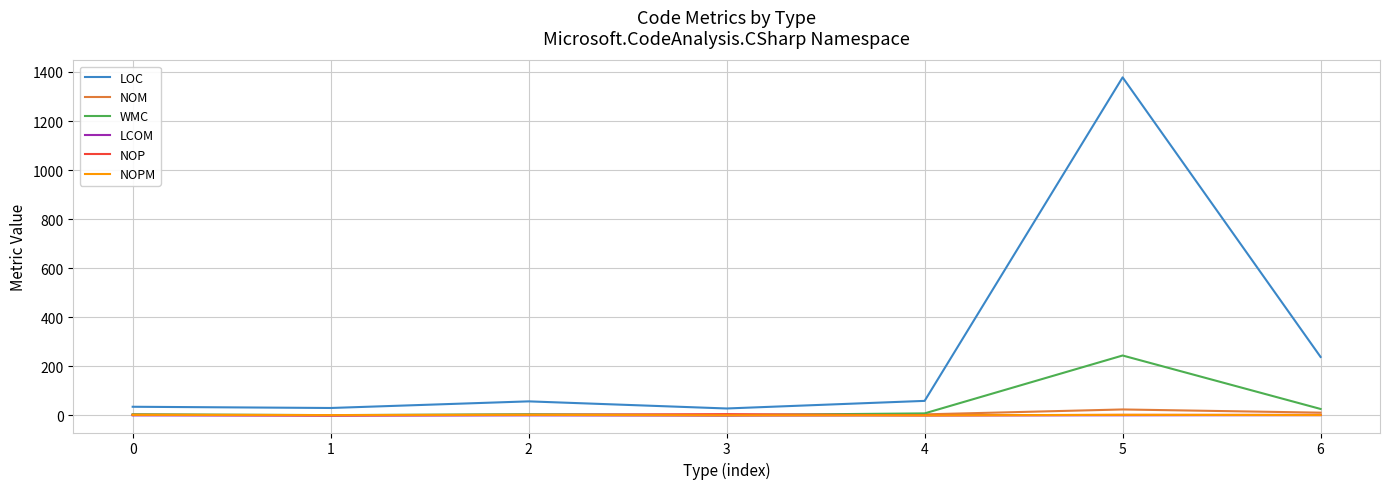

What is the total value across all series at 3?

34.0